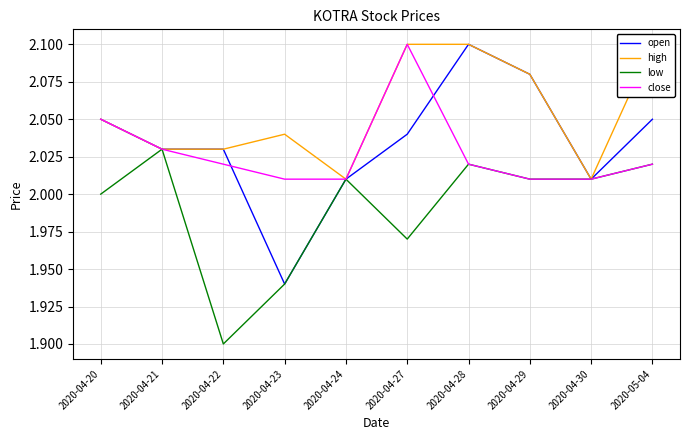

What is the average value of the close series?

2.0